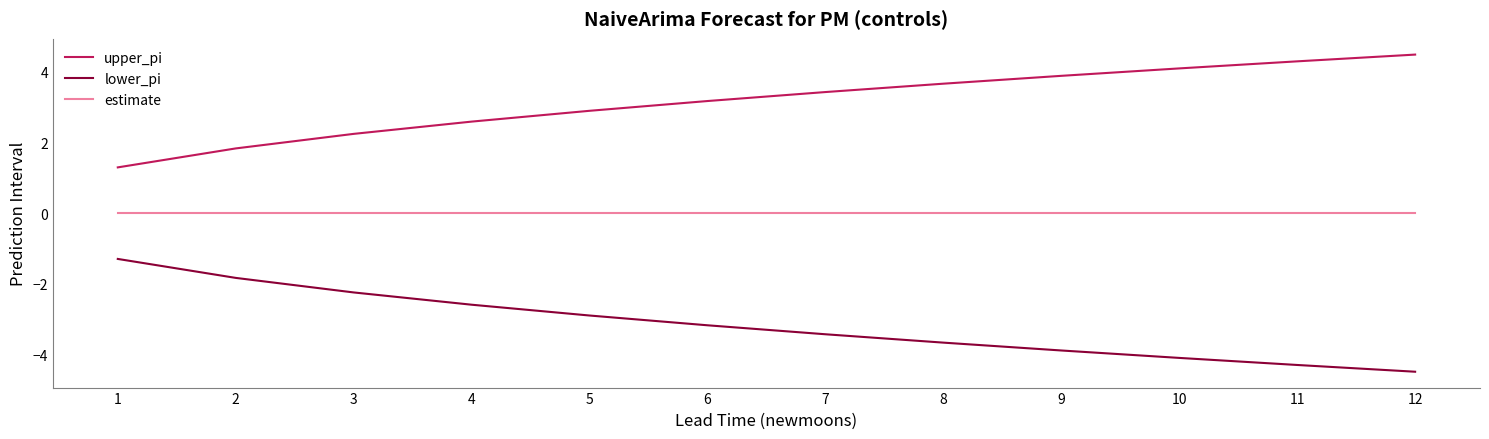

Reading left to right, transcribe all the data shown in this chart.

upper_pi: 1=1.3	2=1.8	3=2.2	4=2.6	5=2.9	6=3.2	7=3.4	8=3.7	9=3.9	10=4.1	11=4.3	12=4.5
lower_pi: 1=-1.3	2=-1.8	3=-2.2	4=-2.6	5=-2.9	6=-3.2	7=-3.4	8=-3.7	9=-3.9	10=-4.1	11=-4.3	12=-4.5
estimate: 1=0.0	2=0.0	3=0.0	4=0.0	5=0.0	6=0.0	7=0.0	8=0.0	9=0.0	10=0.0	11=0.0	12=0.0